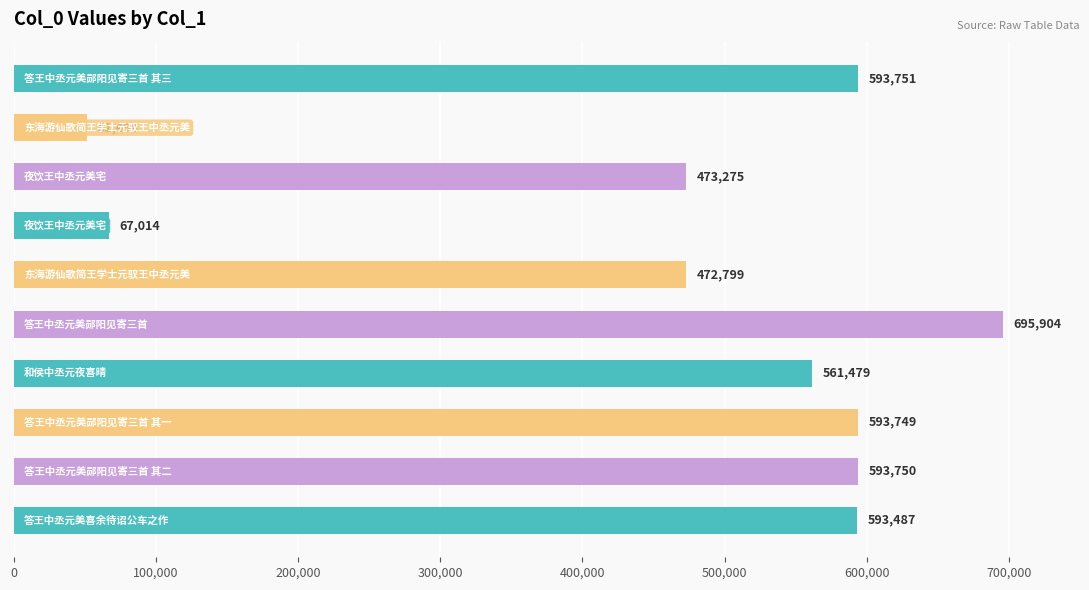

What is the greatest value displayed?

695904